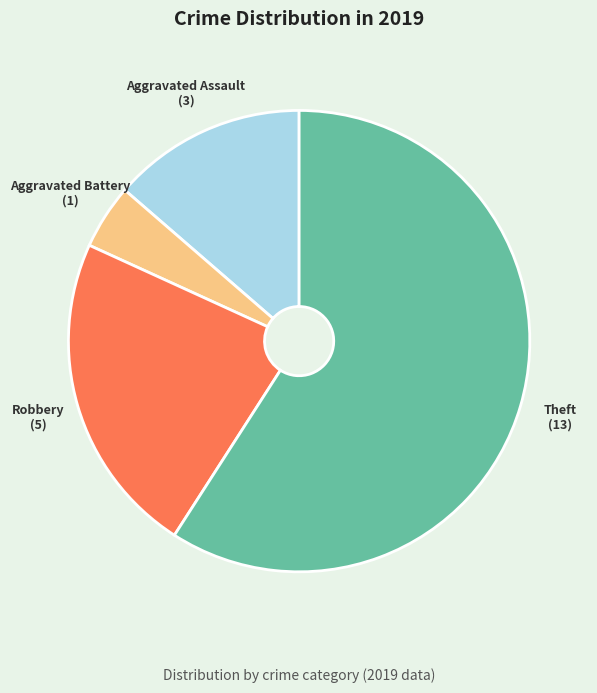

Do Aggravated Assault and Robbery together represent more than half of the pie?

No